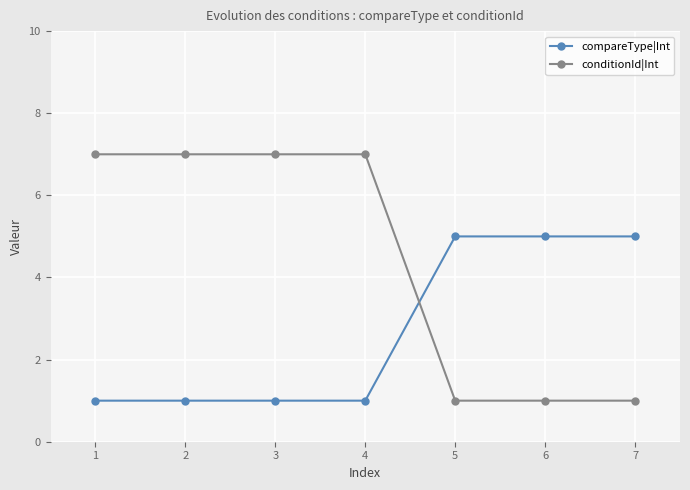

What is the maximum value shown in the chart?

7